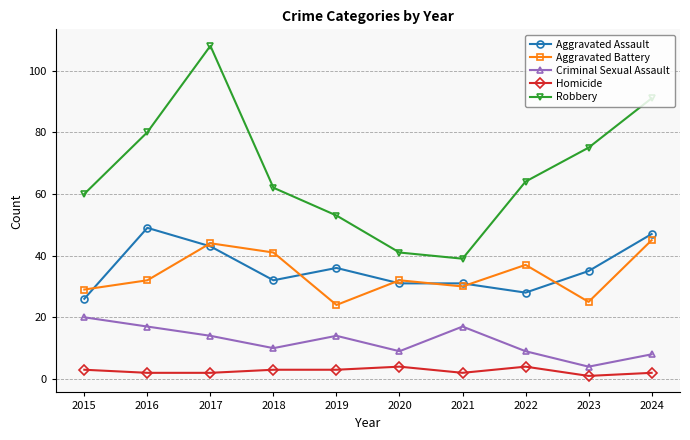

Is the value of Homicide at 2017 greater than the value of Aggravated Assault at 2021?

No